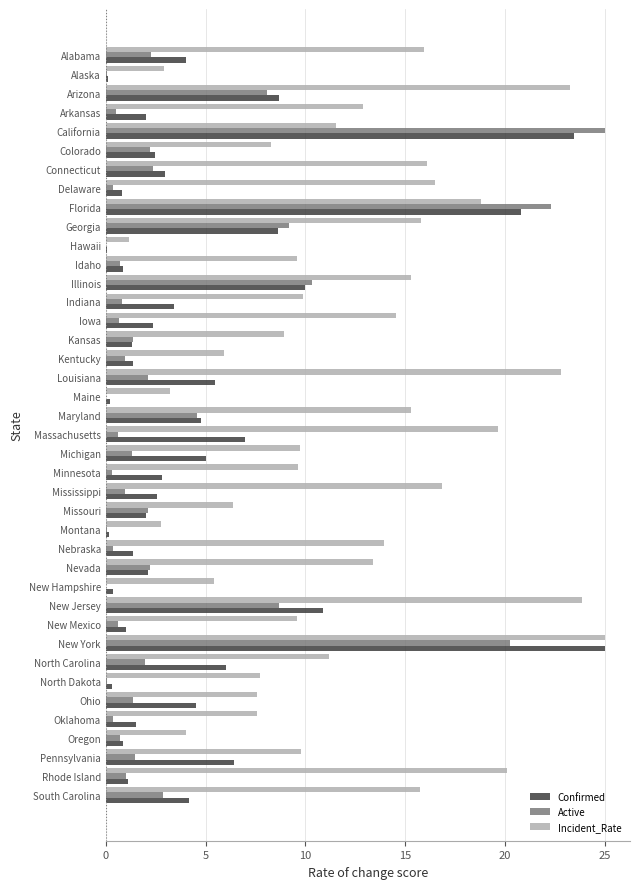

At which label is Active closest to 12?

Illinois